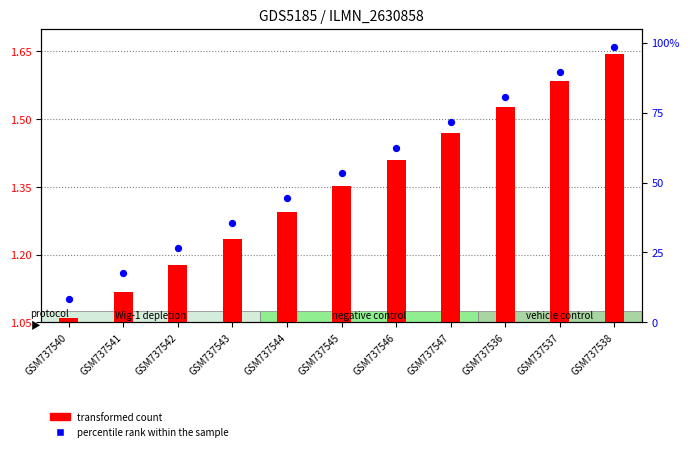

At which category is the sum across all series the highest?

GSM737538